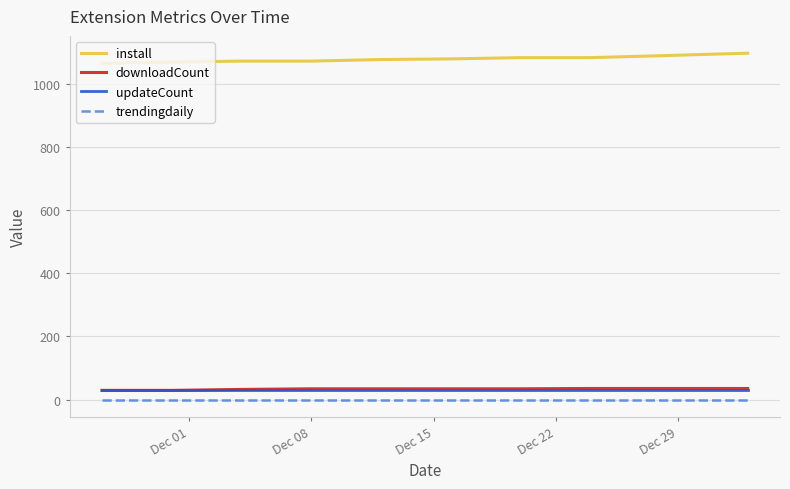

Which series has the largest total across all categories?

install